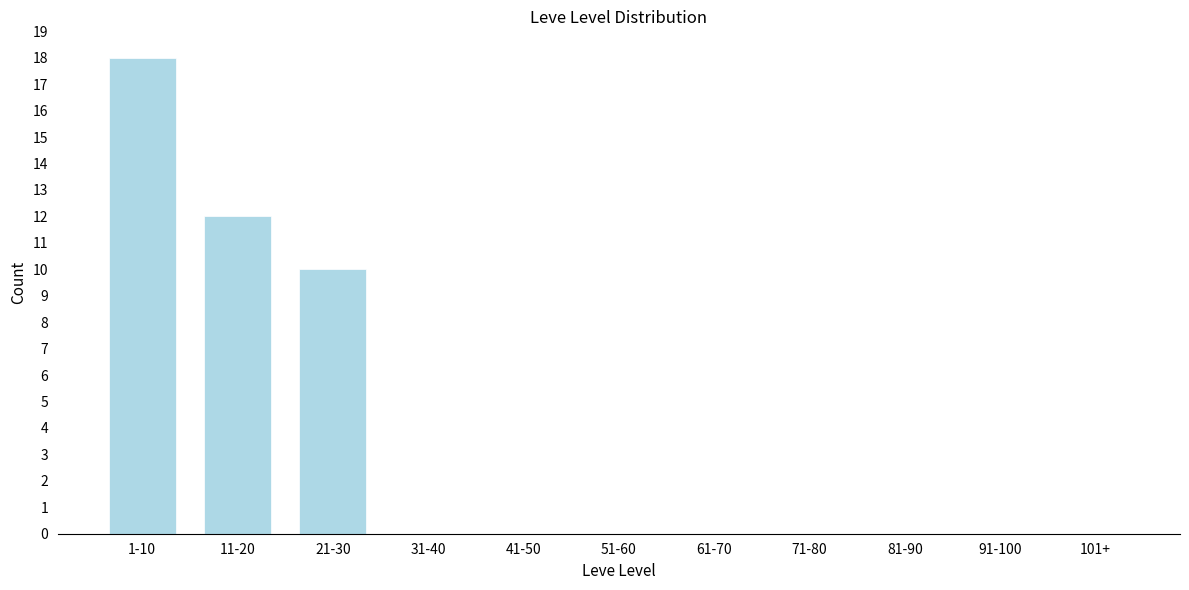

Reading left to right, what are all the values shown in this chart?

1-10=18	11-20=12	21-30=10	31-40=0	41-50=0	51-60=0	61-70=0	71-80=0	81-90=0	91-100=0	101+=0